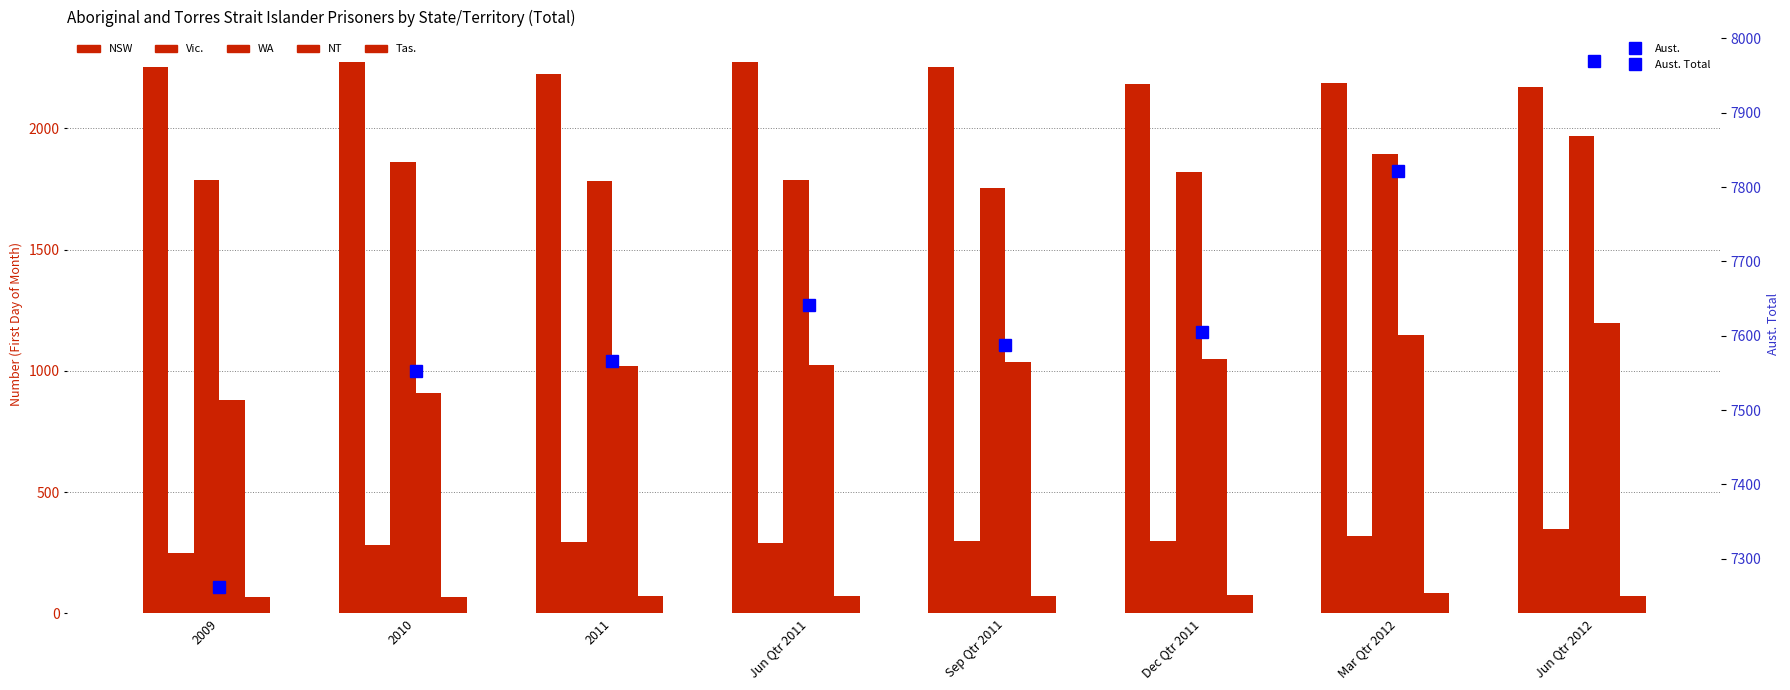

What is the approximate value of NT at Sep Qtr 2011, to the nearest 5?

1040